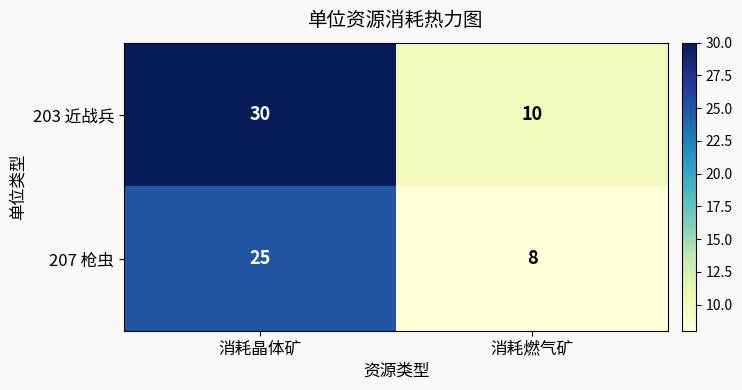

Is it true that 203 近战兵 equals 30 at 消耗晶体矿?

True